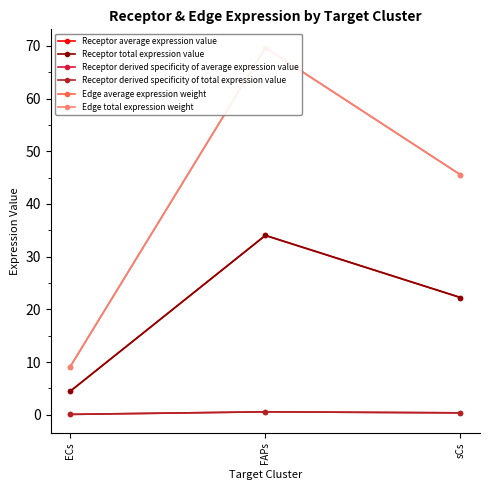

Which category has the highest value across all series?

FAPs